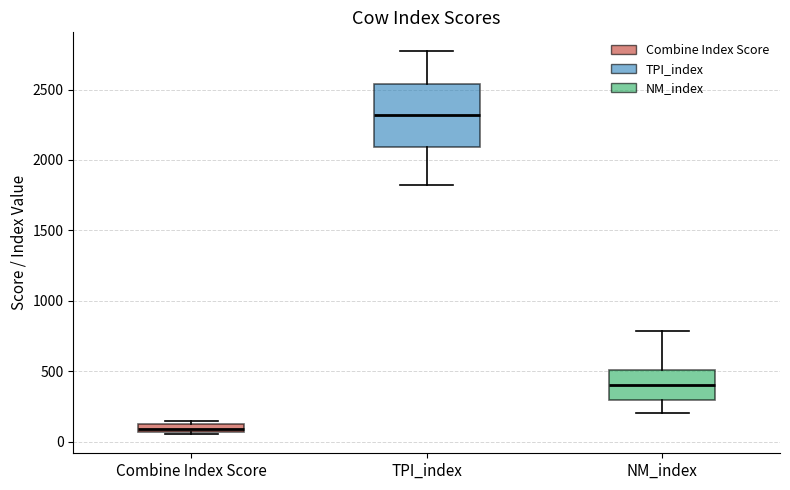

Where does the lower whisker of the box for NM_index end on the y-axis? The values are not printed on the chart, so give them approximately, as read against the axis.

200